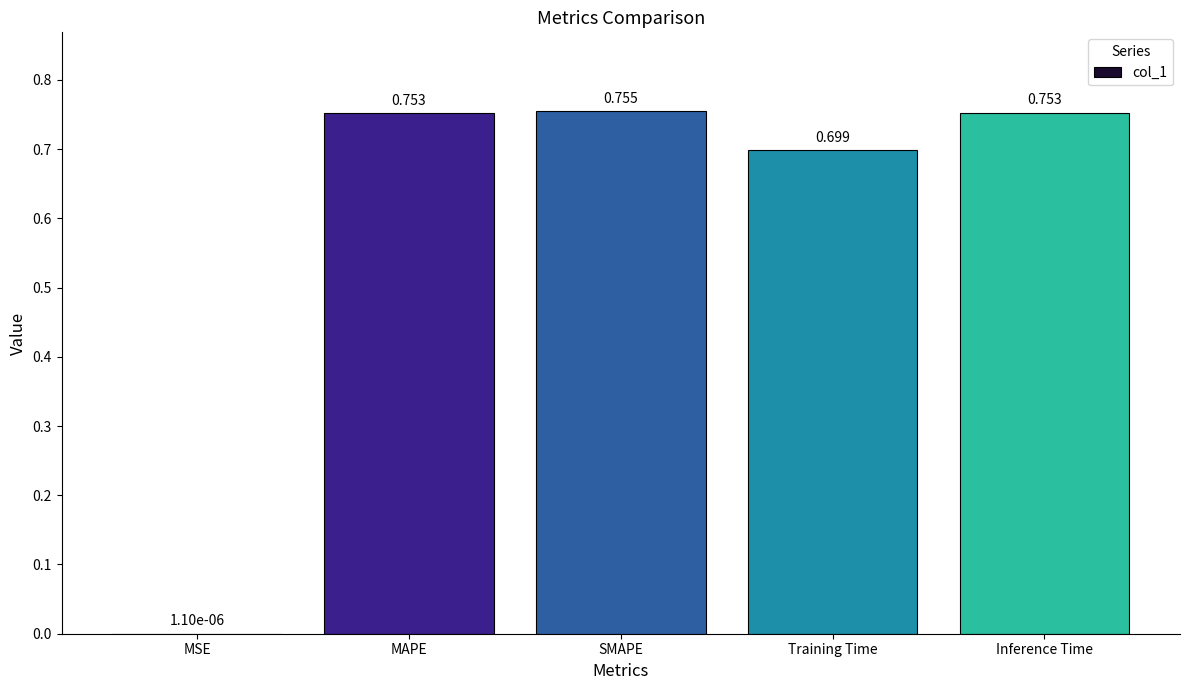

True or false: the data shows 0.9 at Training Time.

False